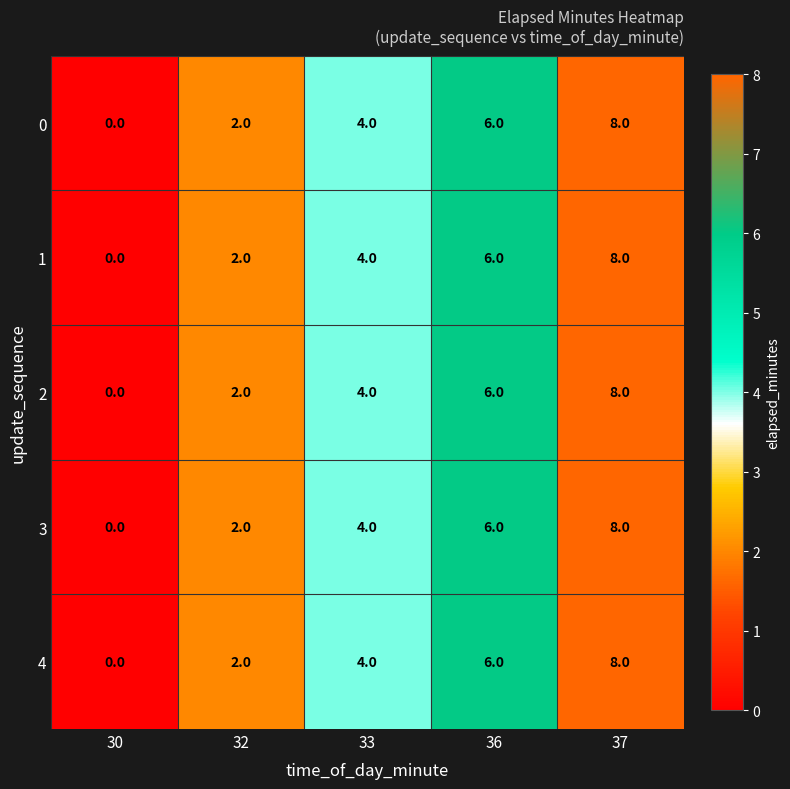

What is the difference between the maximum and minimum values in the 1 series?

8